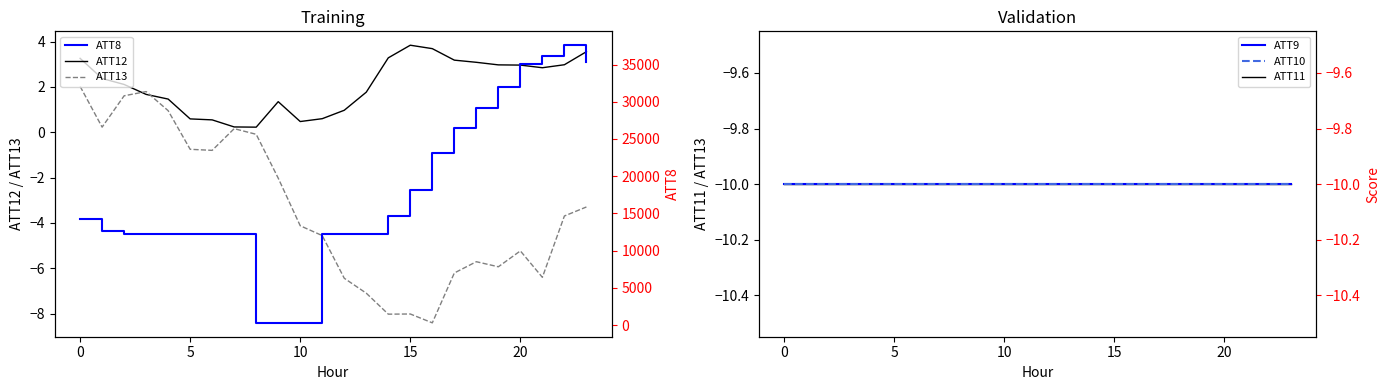

What is the greatest value displayed?

37600.0